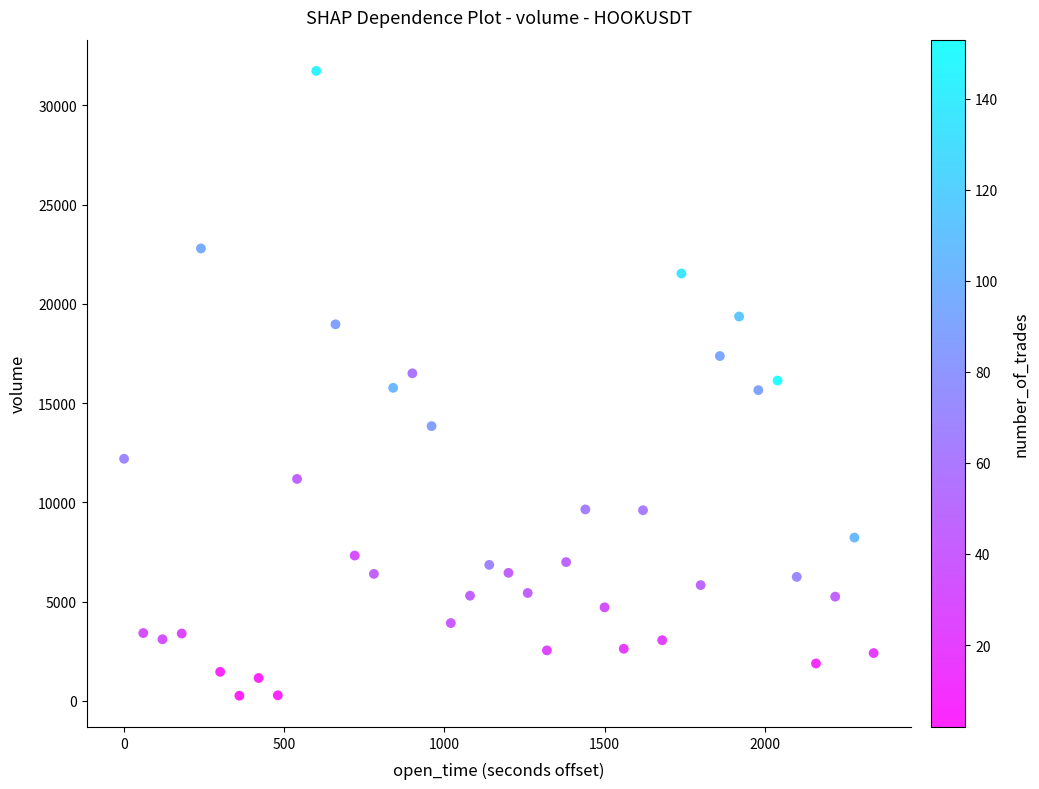

What is the range of Y values (max minus min)?

31483.7